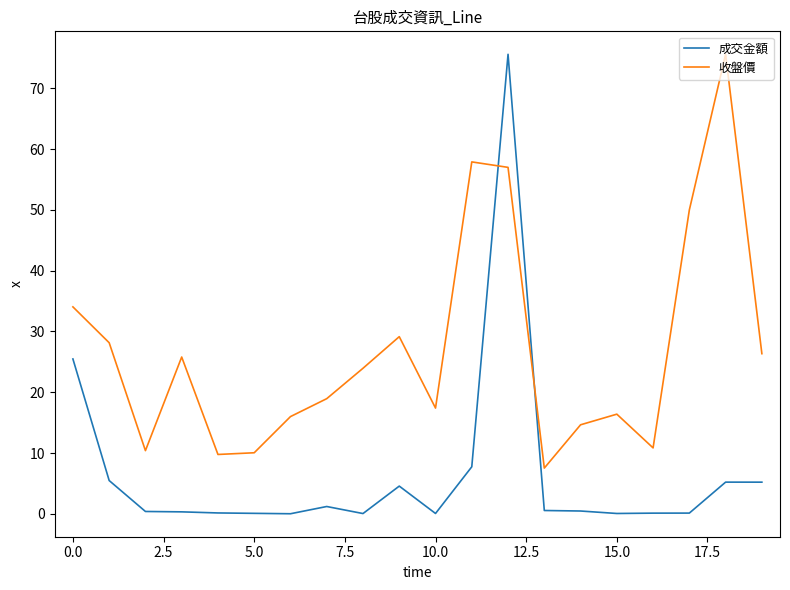

List the series in order of their overall mean, lowest first.

成交金額, 收盤價